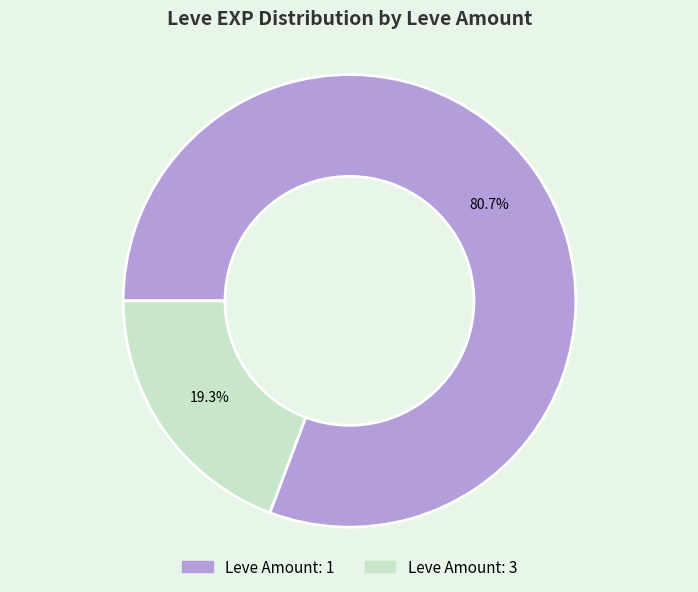

How many segments does this pie chart have?

2